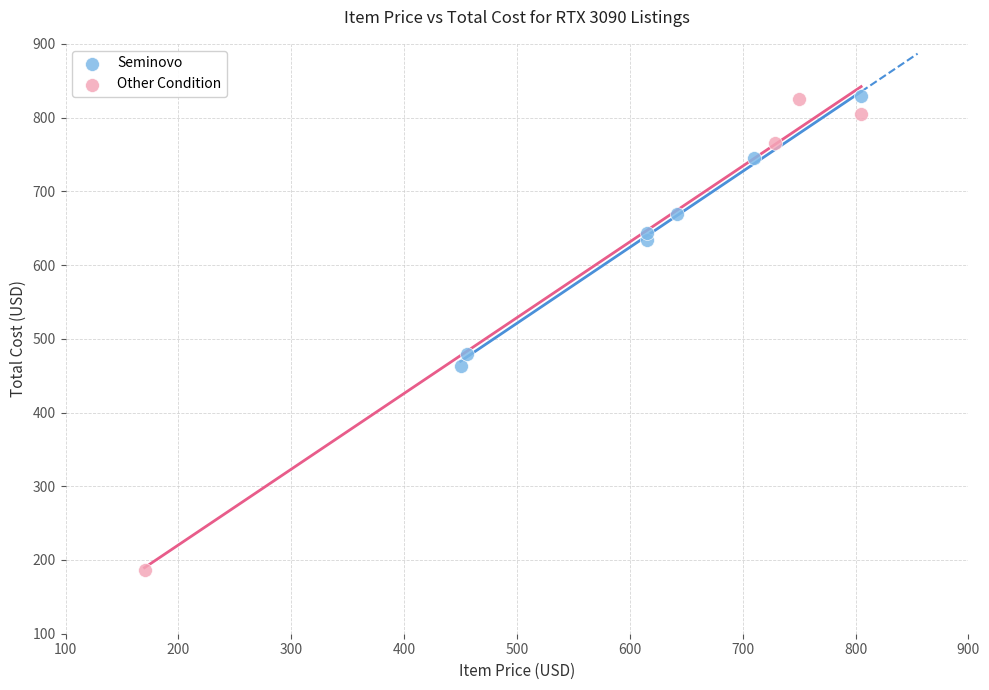

Which series has the widest spread of Y values?

Other Condition